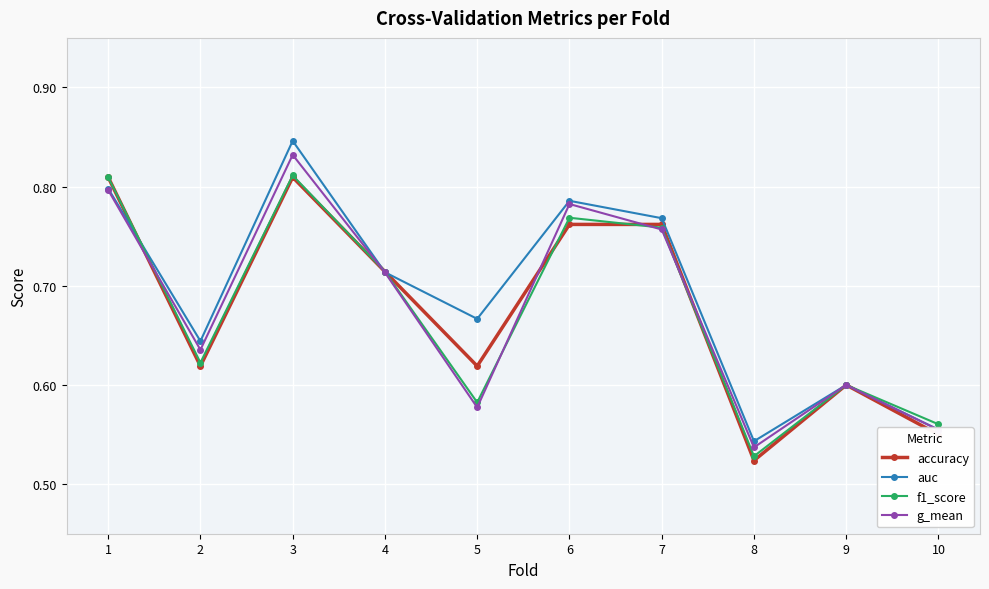

Is it true that f1_score equals 0.8 at 3?

True